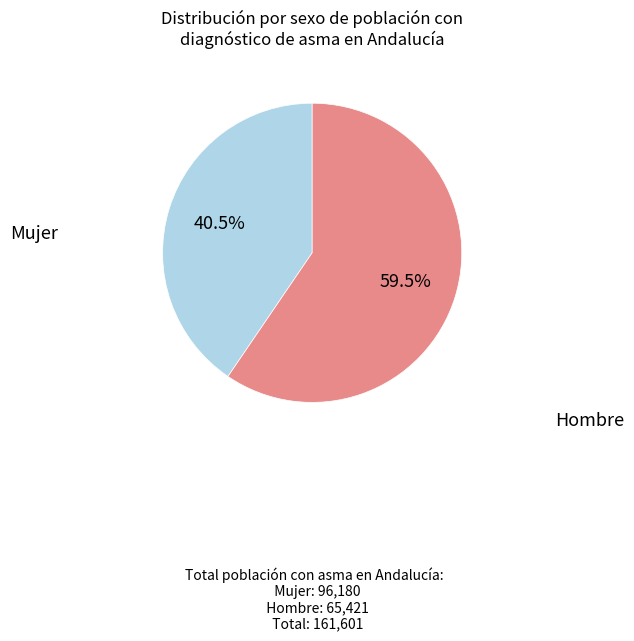

Is there a majority slice in this chart?

Yes